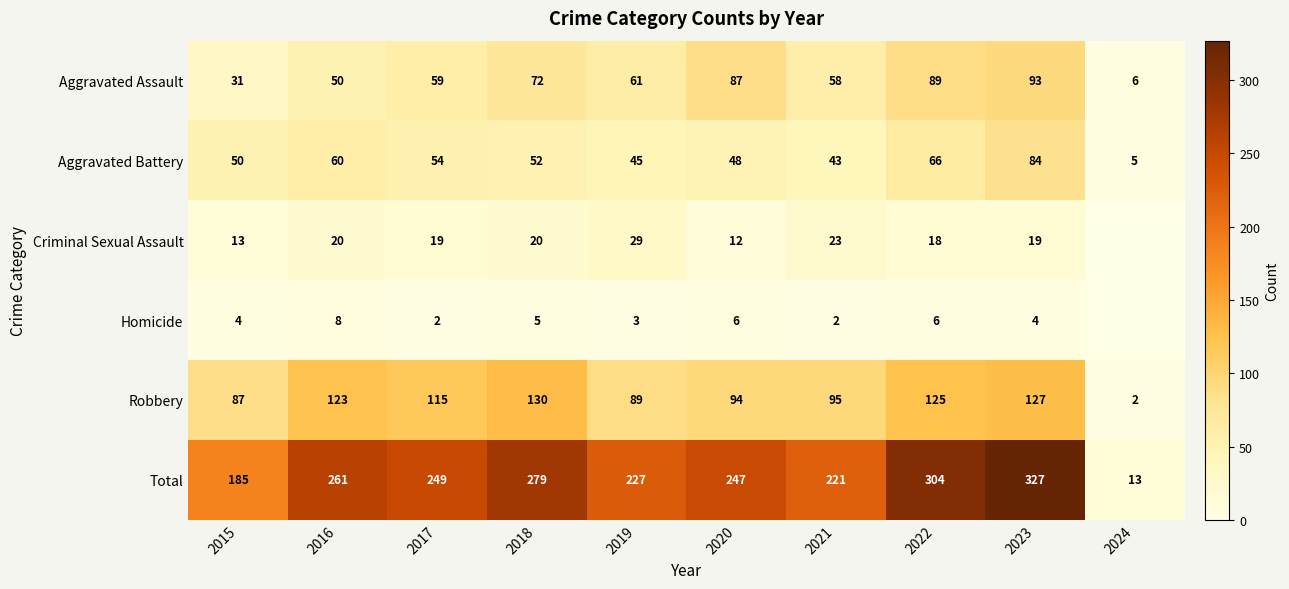

At how many categories does at least one series exceed 251?

4